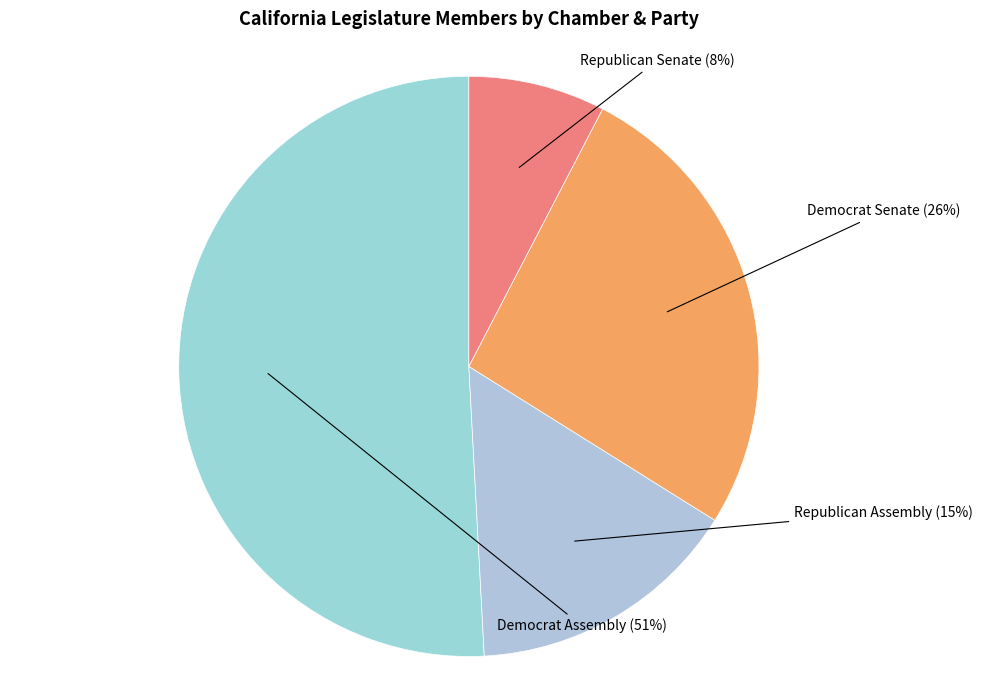

To the nearest percent, what is the difference between the largest and smallest slice percentages?

43%